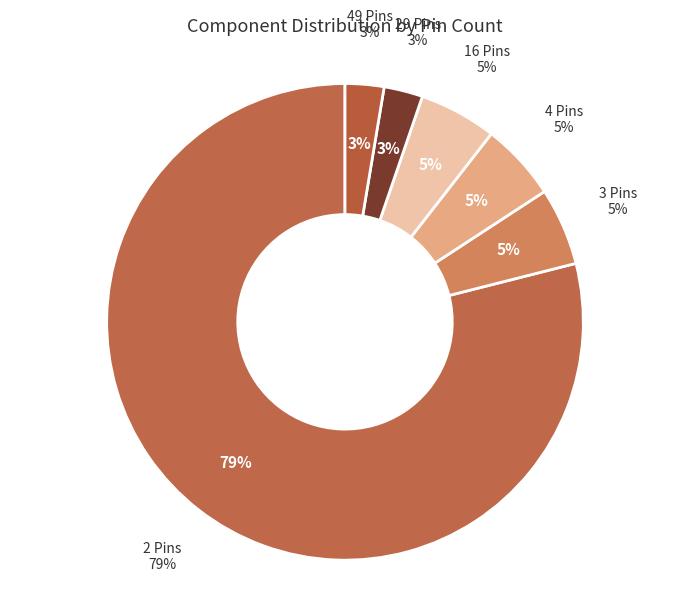

Which category has the biggest portion of the pie?

2 Pins